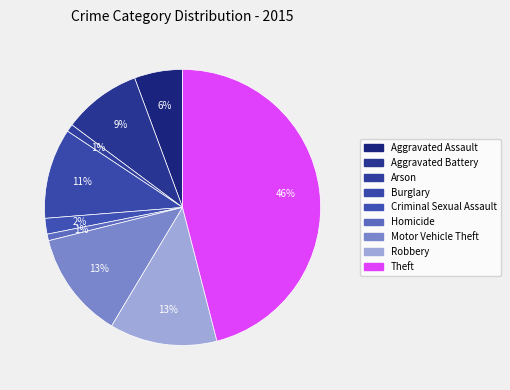

Combined, do Aggravated Battery and Theft account for over 50%?

Yes